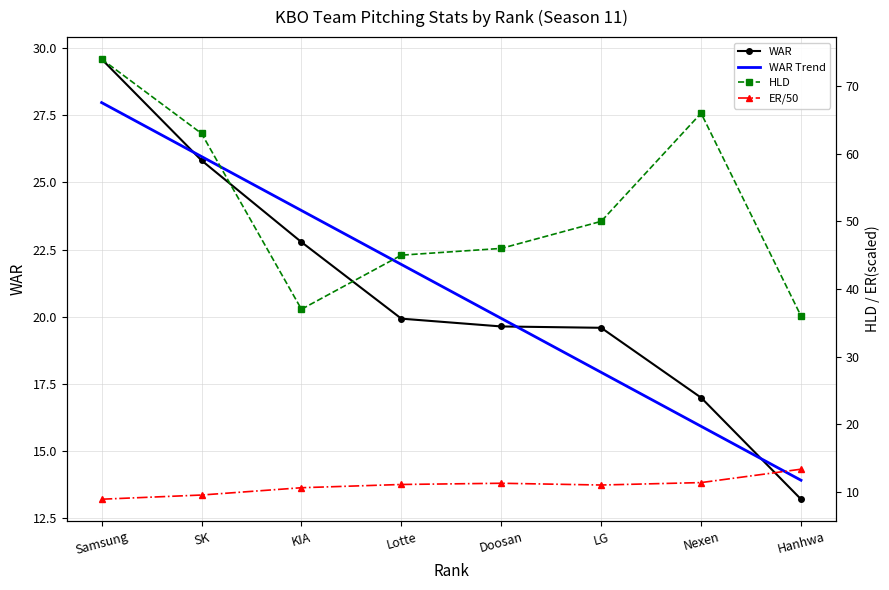

How many series are shown in this chart?

4